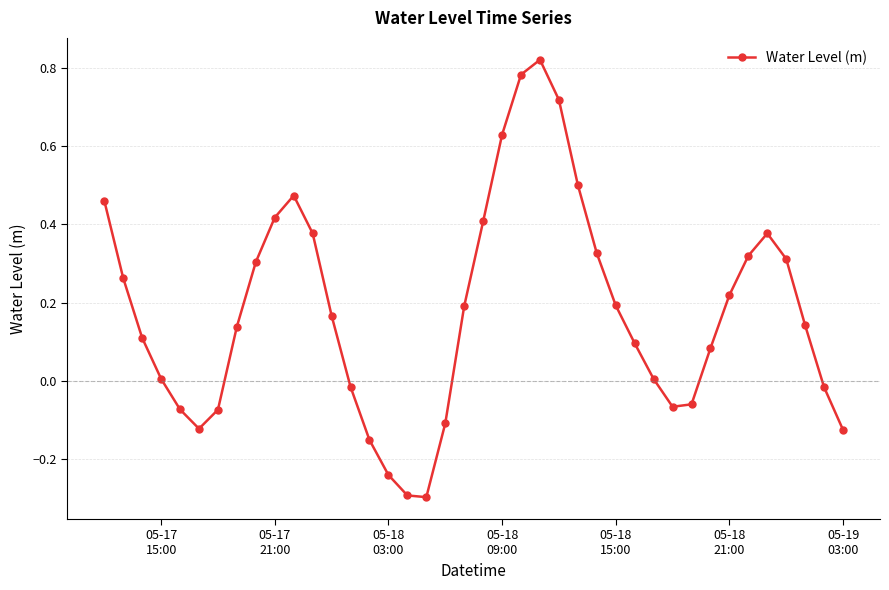

What is the smallest value displayed?

-0.3